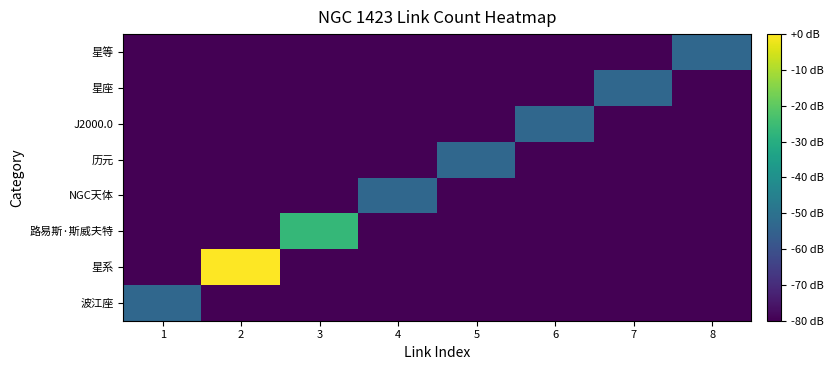

Between 6 and 7, which series saw the biggest shift?

J2000.0